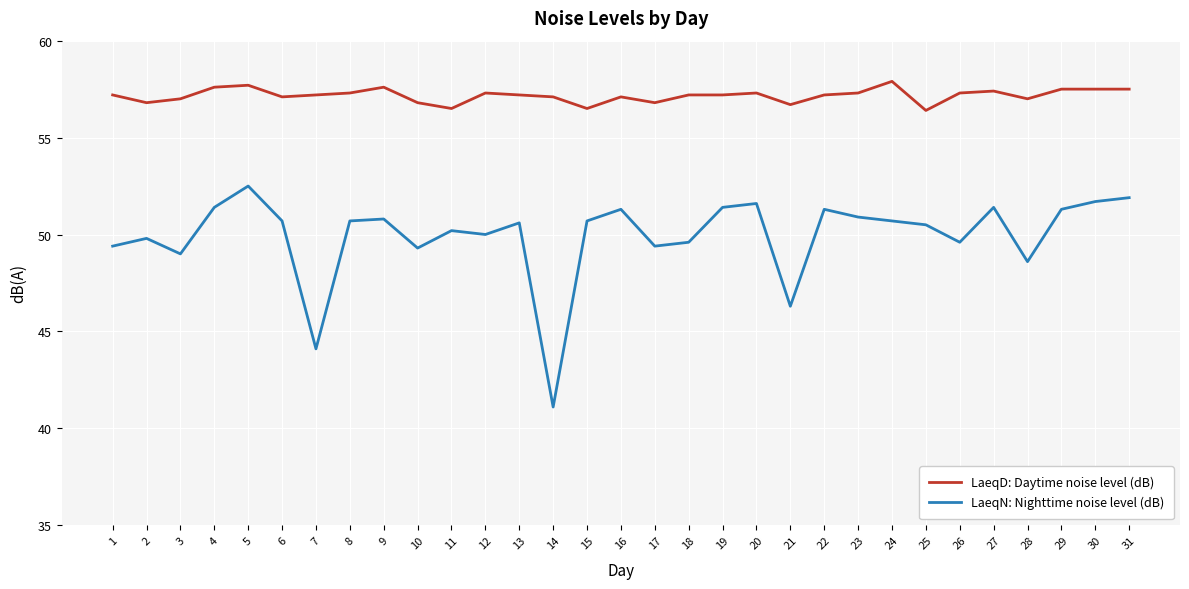

True or false: LaeqD: Daytime noise level (dB) has a value of 18.1 at 16.

False